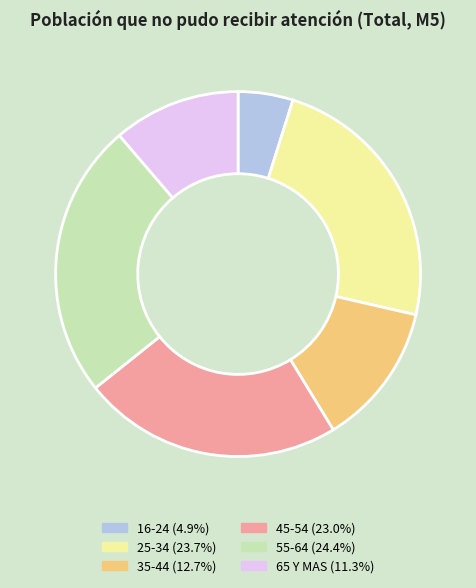

Between 25-34 and 65 Y MAS, which is larger?

25-34